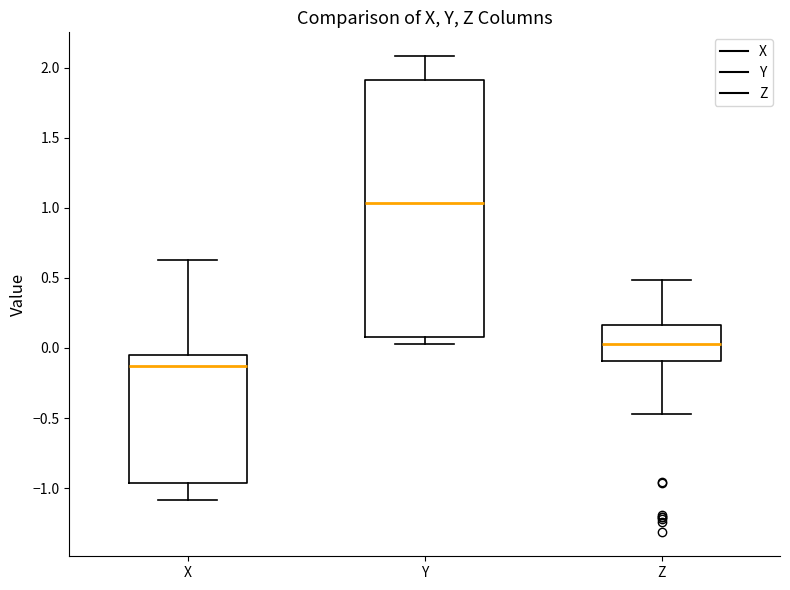

Reading left to right, transcribe this box plot: for each box, give where its median line is, the range the box spans, and where its two whiskers end, as read against the y-axis. The values are not printed on the chart, so give them approximately, as read against the axis.

X: median -0.15, box -0.95 to -0.05, whiskers -1.10 to 0.65
Y: median 1.05, box 0.10 to 1.90, whiskers 0.05 to 2.10
Z: median 0.05, box -0.10 to 0.15, whiskers -0.45 to 0.50